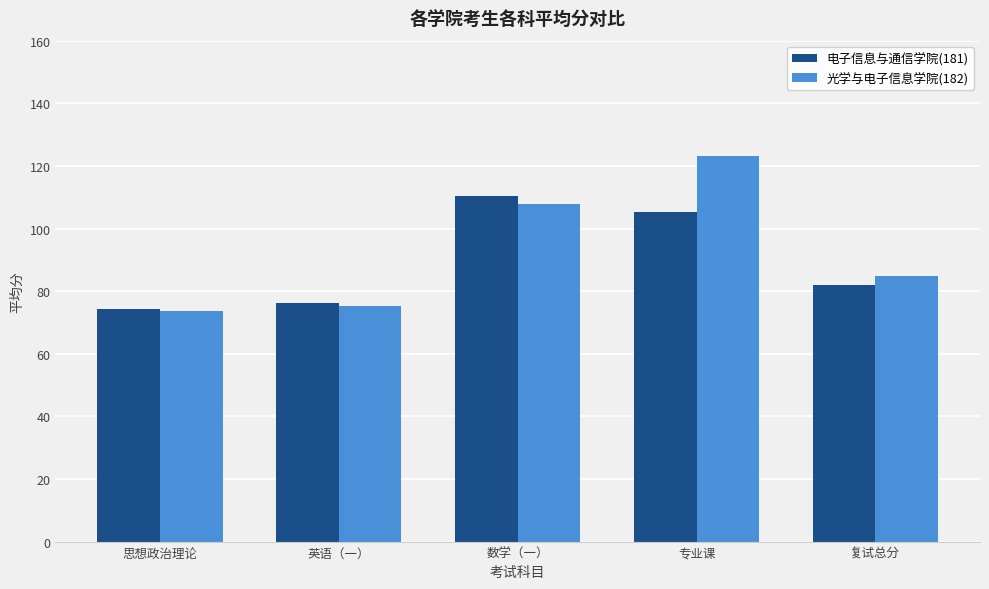

At how many categories does at least one series exceed 108?

2